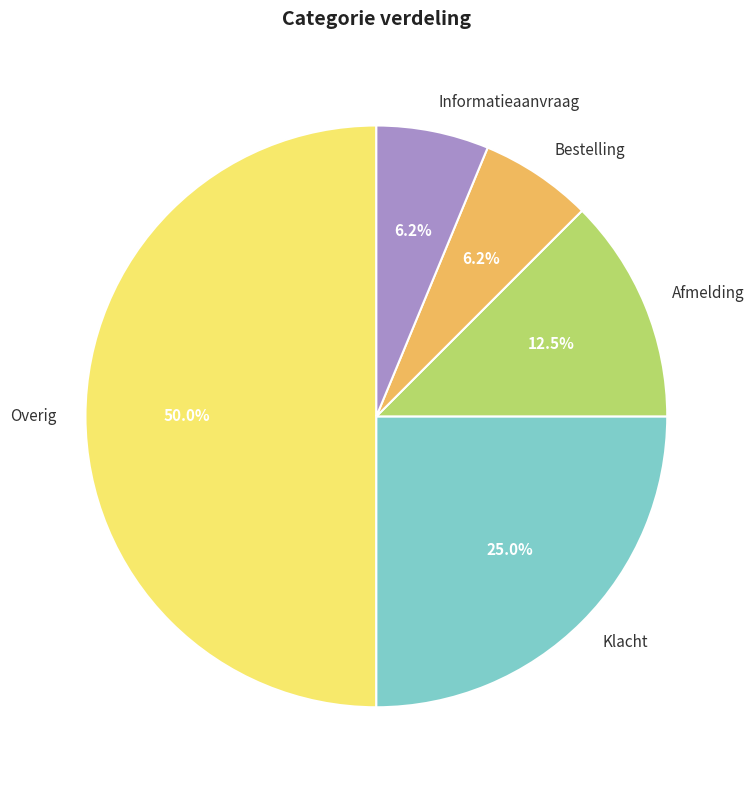

What is the total percentage of Klacht and Afmelding?

37.5%